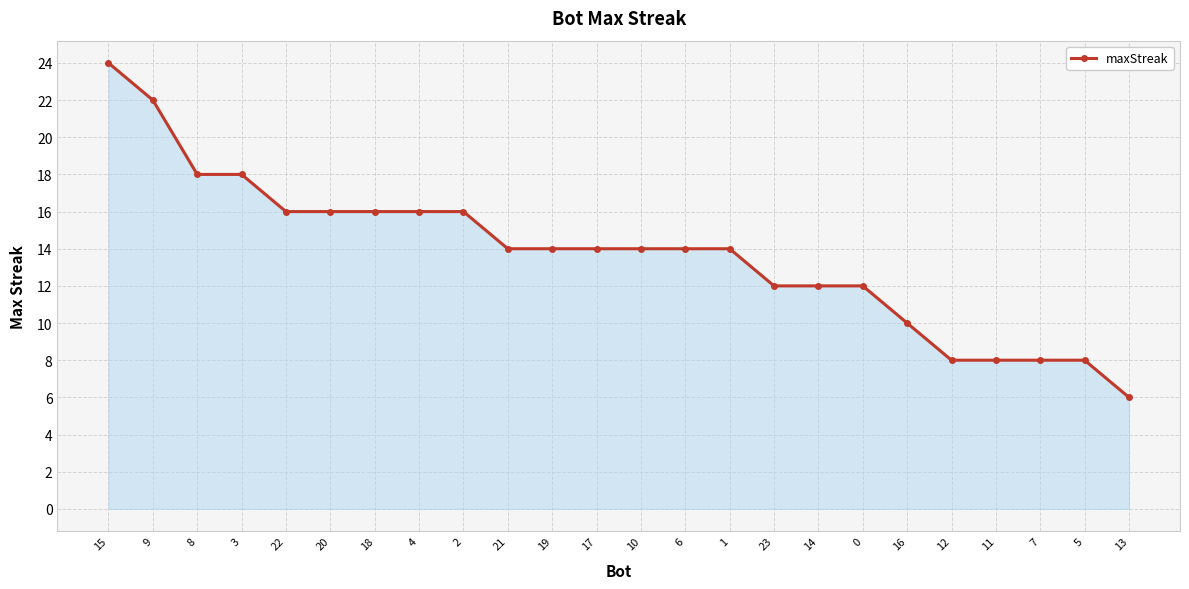

Is it true that the value at 18 is 3?

False